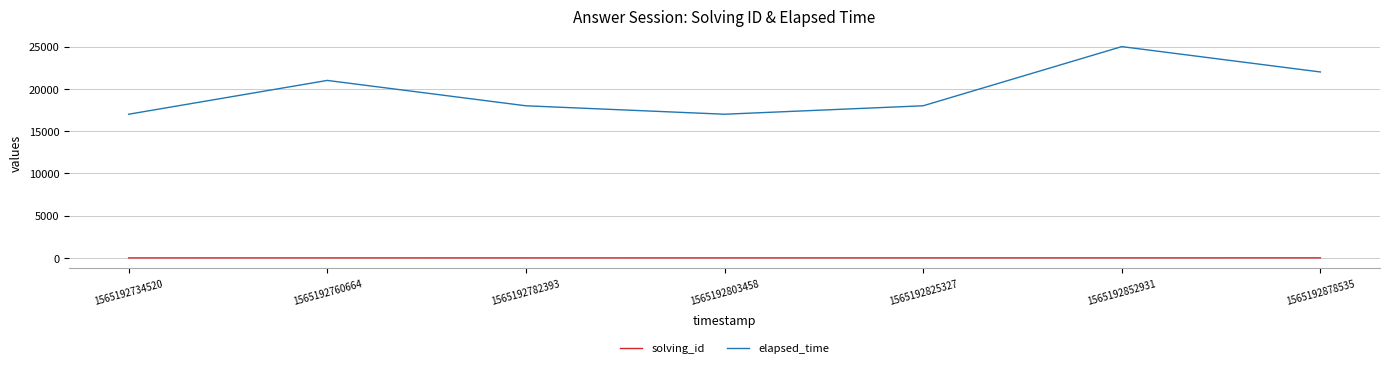

What is the average value of the solving_id series?

4